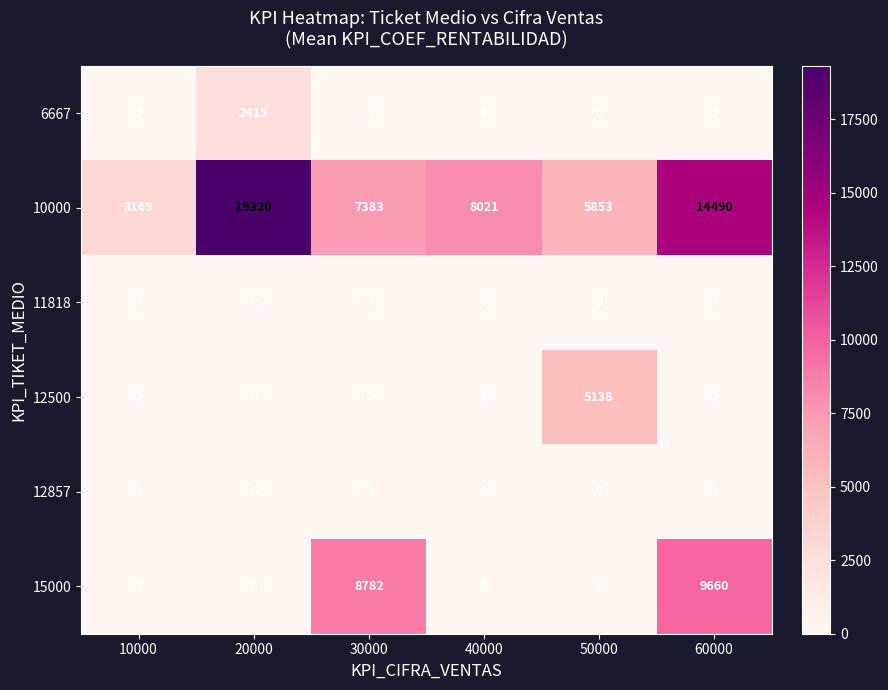

Where is 15000 nearest to the value 4830?

30000